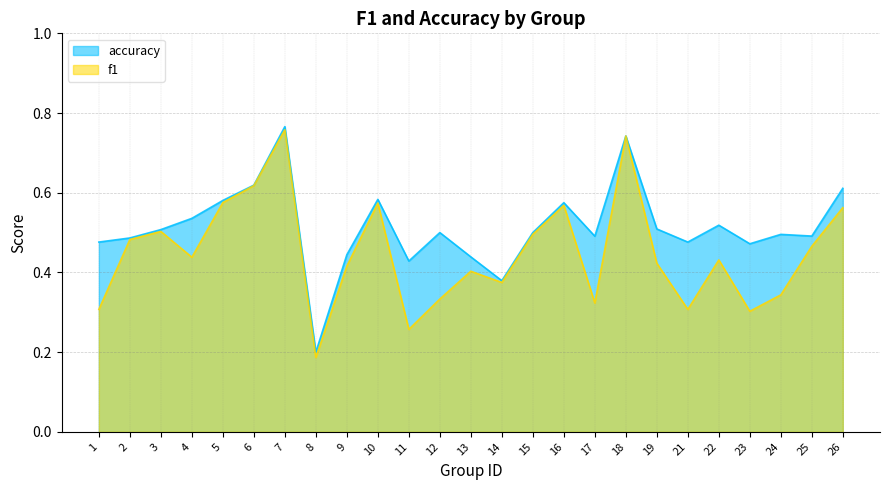

Does the chart display data point markers on the line(s)?

No